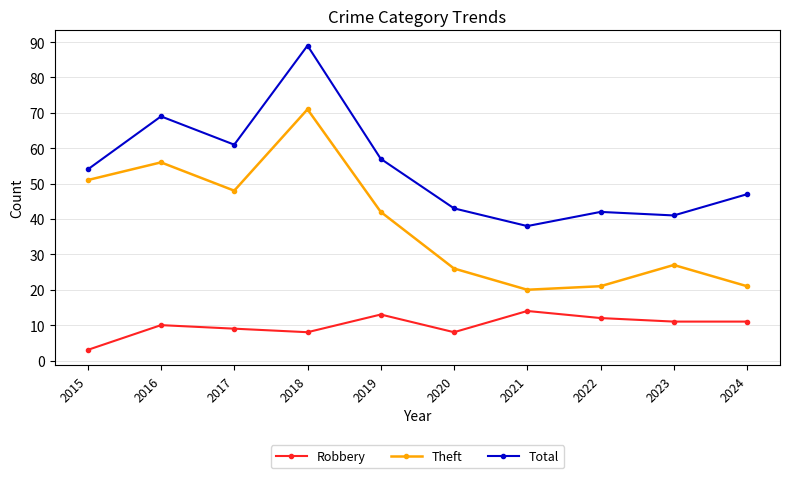

What is the sum of all Theft values?

383